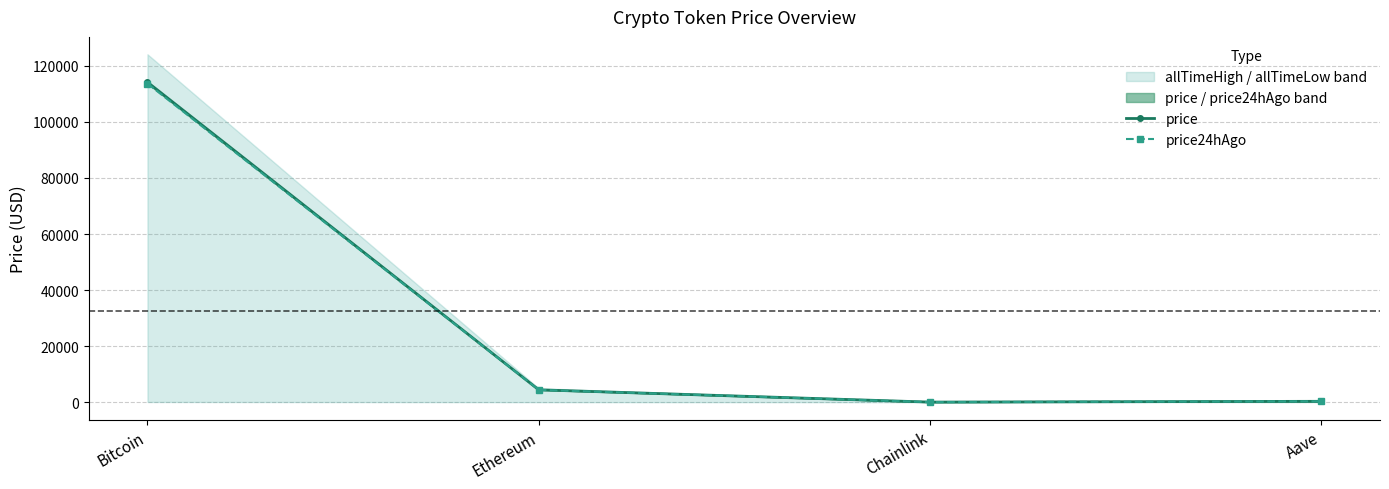

Rank the series by their maximum value, from highest to lowest.

price, price24hAgo